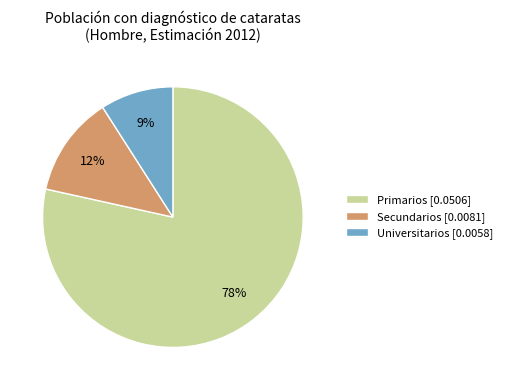

Rank the categories by value from highest to lowest.

Primarios, Secundarios, Universitarios